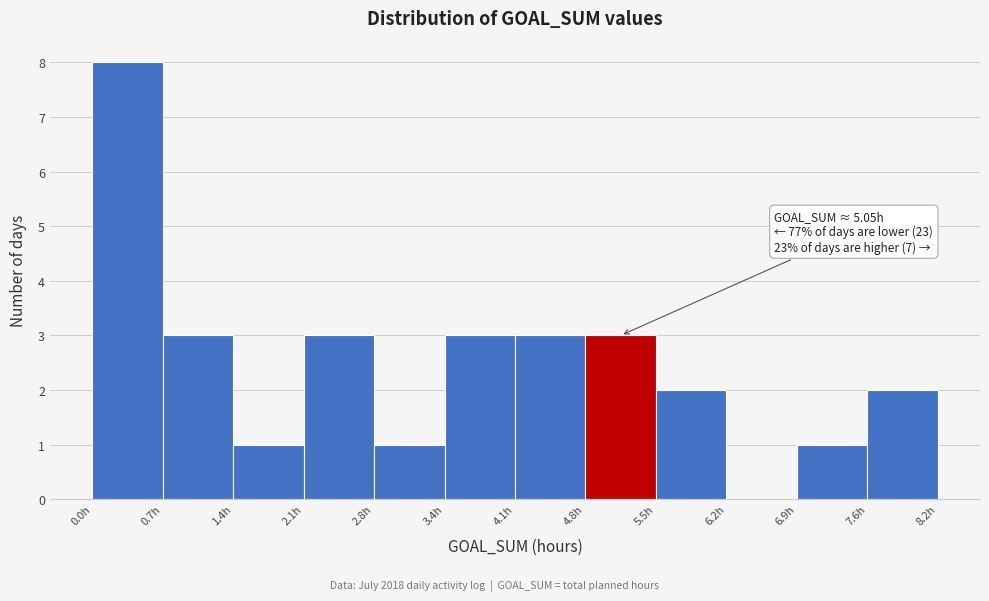

Which range on the x-axis has the tallest bar?

0.0 to 0.7